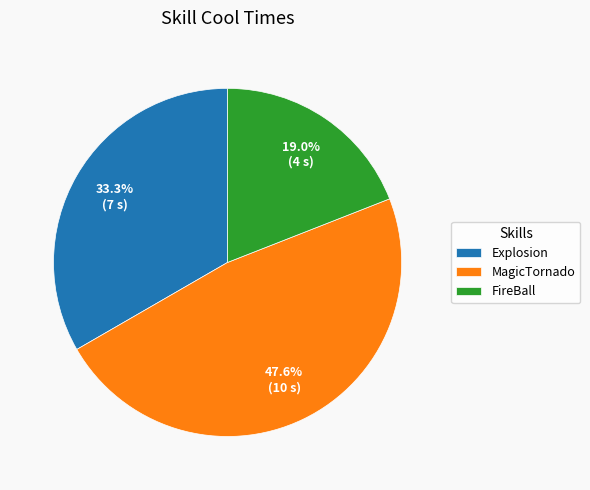

The MagicTornado slice represents 53% of the pie. True or false?

False